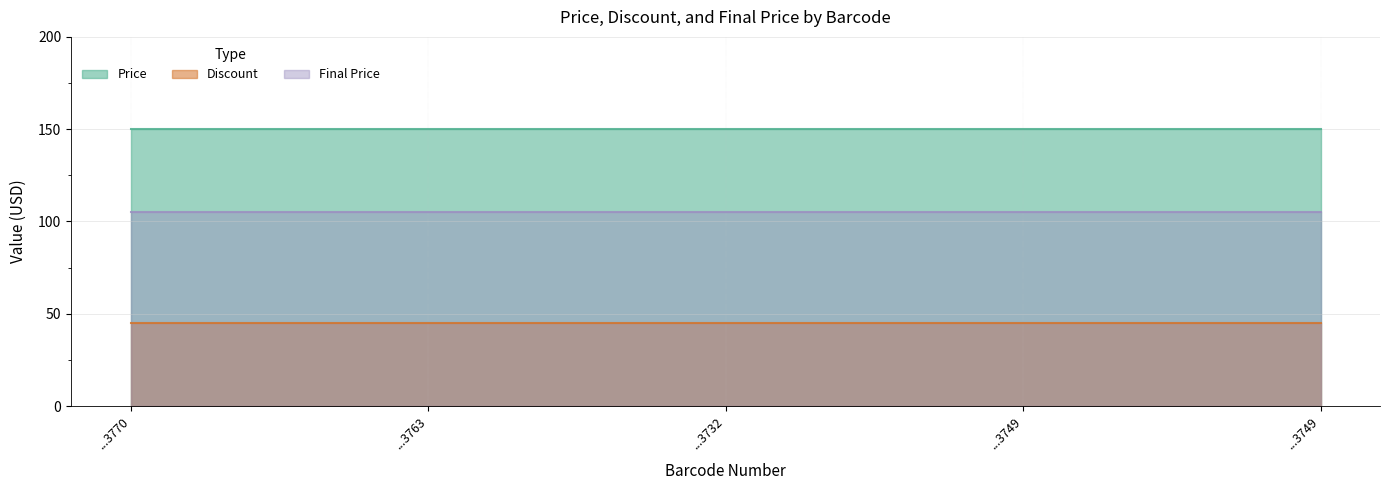

Rank the series by their average value, from lowest to highest.

Discount, Final Price, Price